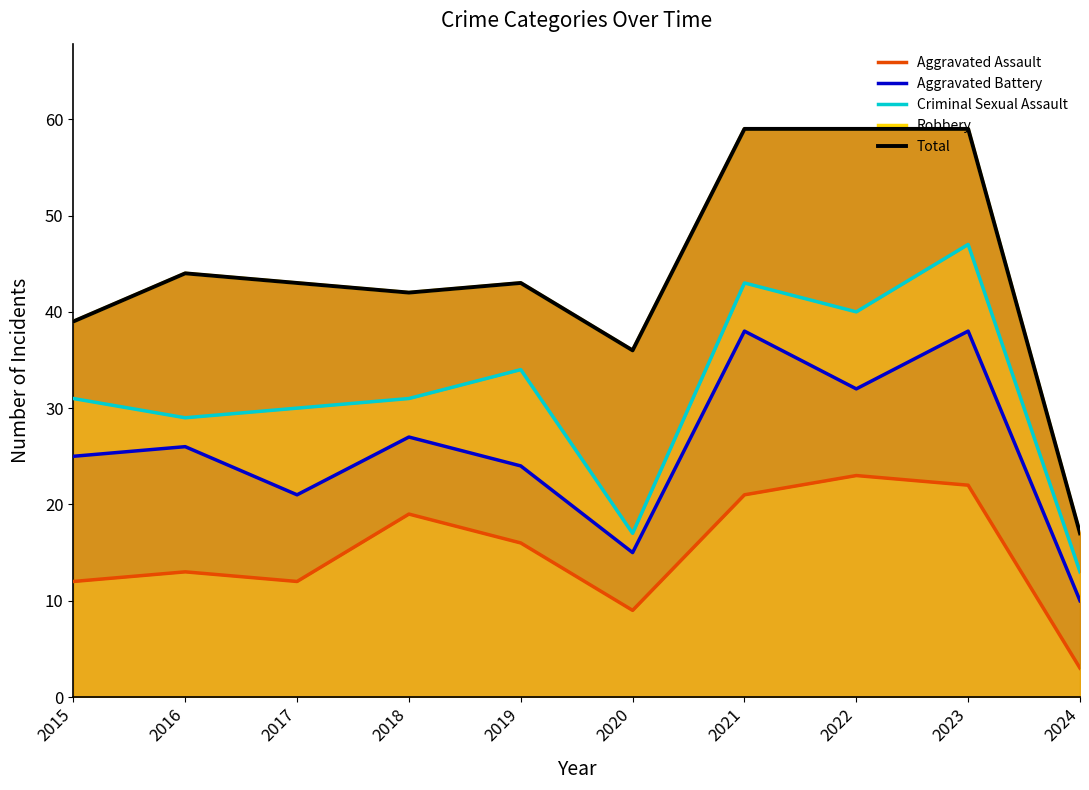

What is the sum of all Robbery values?

441